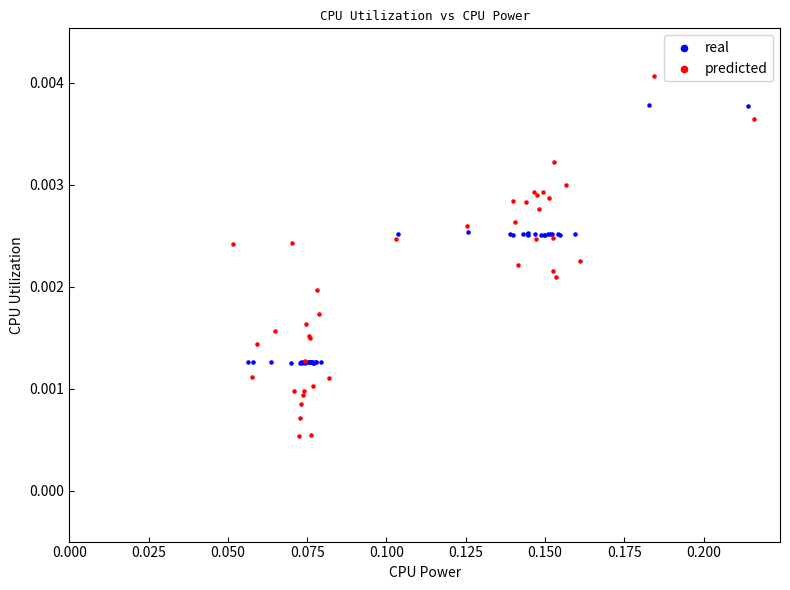

What are all the series names shown in the legend?

real, predicted